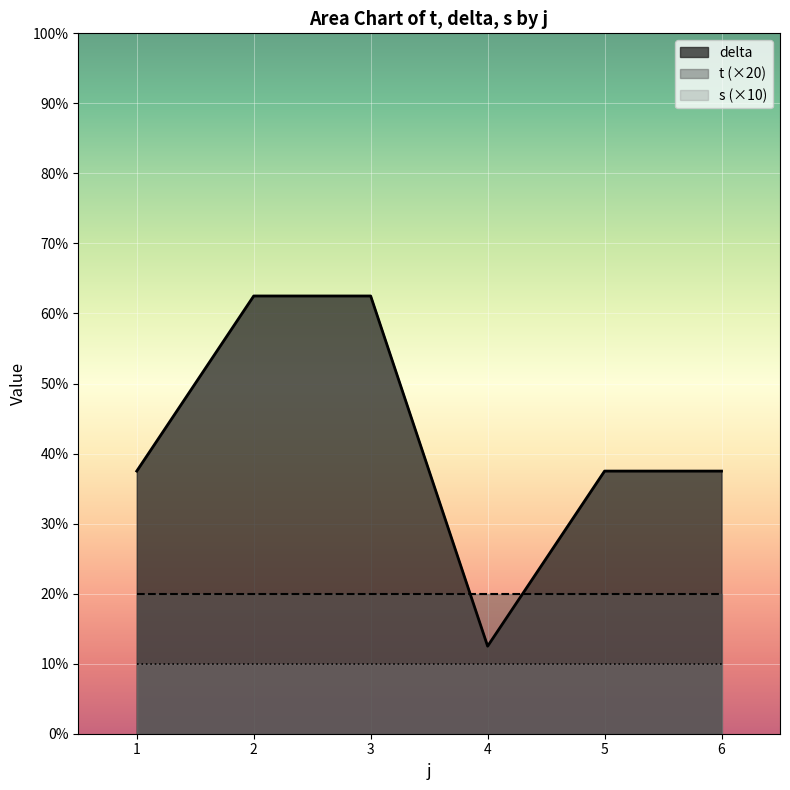

Rank the series by their maximum value, from highest to lowest.

delta, t (×20), s (×10)